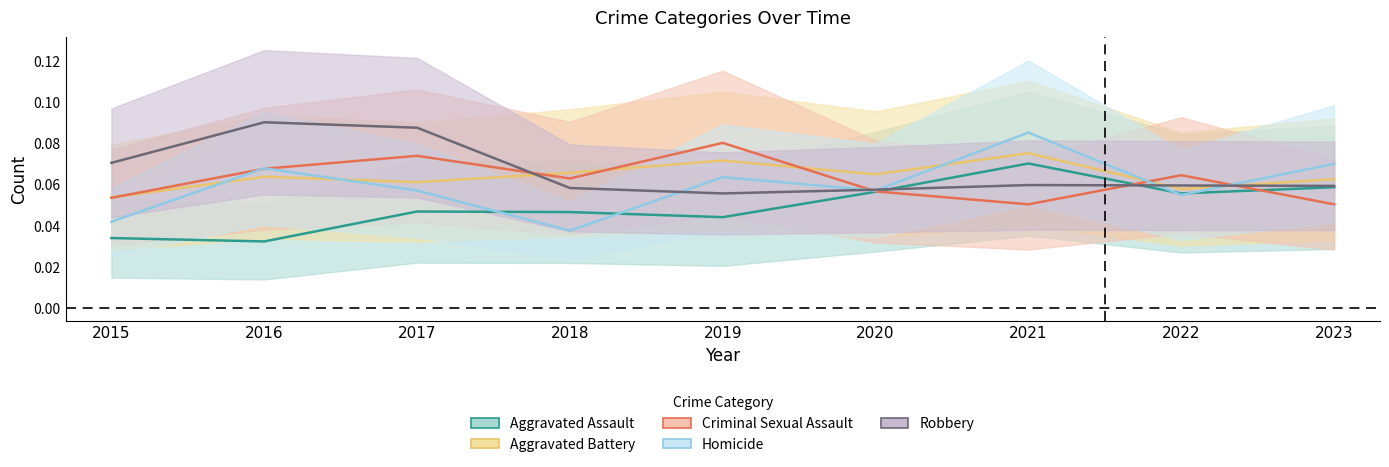

The Homicide series shows 0.0 at 2018. True or false?

False